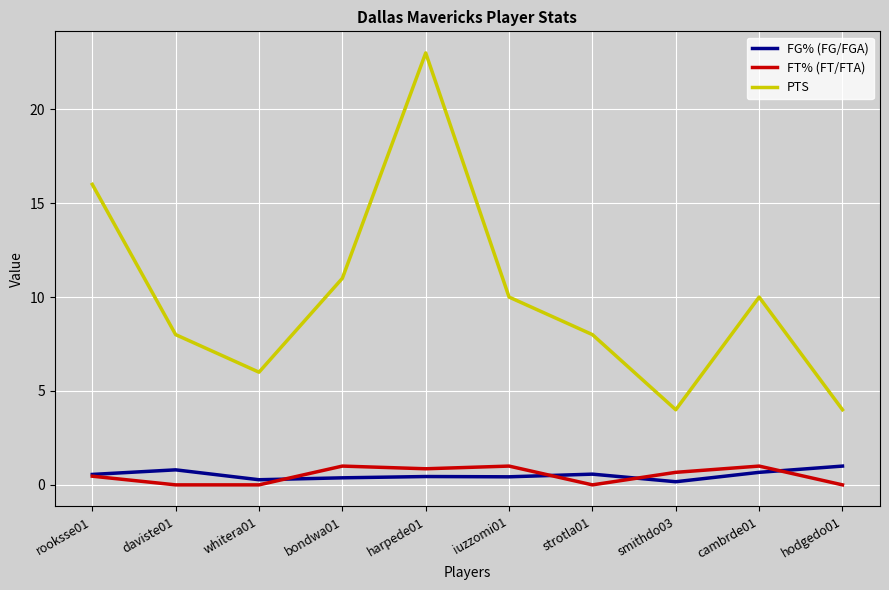

Which series has the largest total across all categories?

PTS